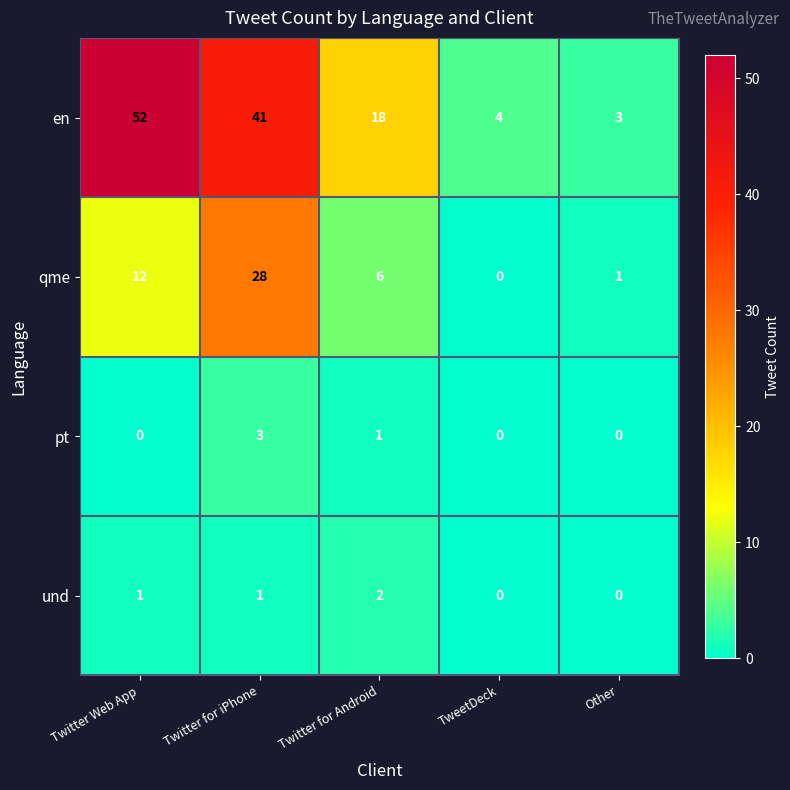

What is the total value across all series at Twitter Web App?

65